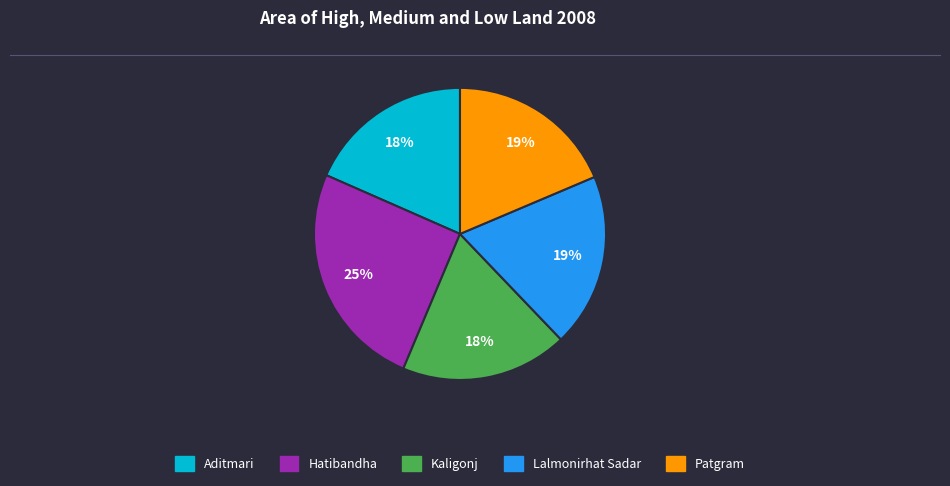

Does Aditmari represent more than half of the total?

No